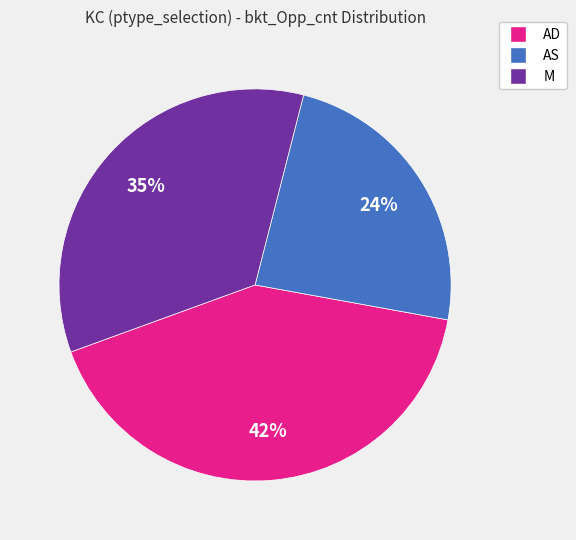

To the nearest percent, what is the difference between the largest and smallest slice percentages?

18%